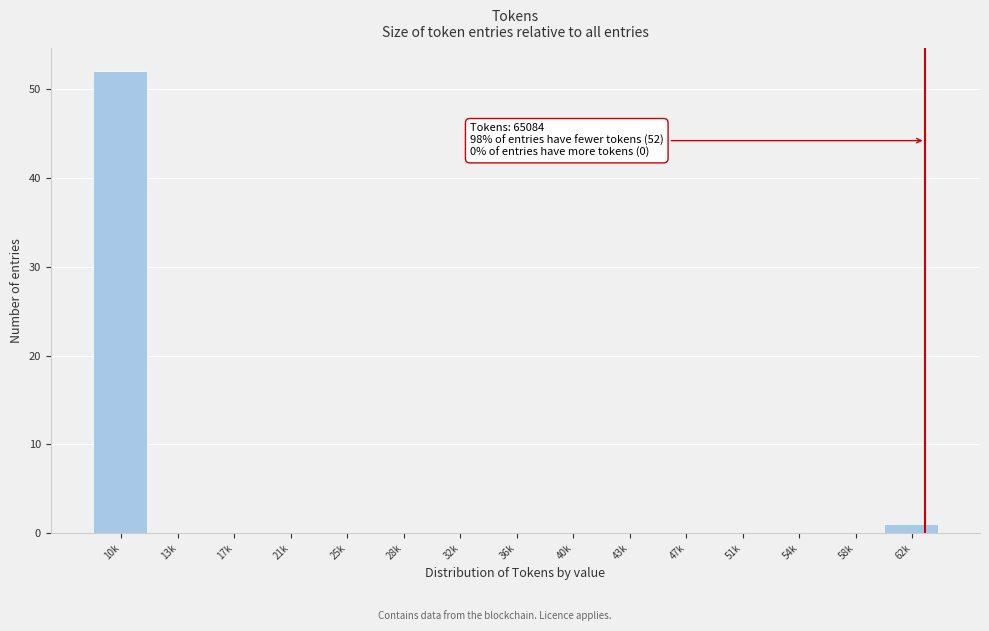

Reading left to right, transcribe all the data shown in this chart.

10k=52	13k=0	17k=0	21k=0	25k=0	28k=0	32k=0	36k=0	40k=0	43k=0	47k=0	51k=0	54k=0	58k=0	62k=1